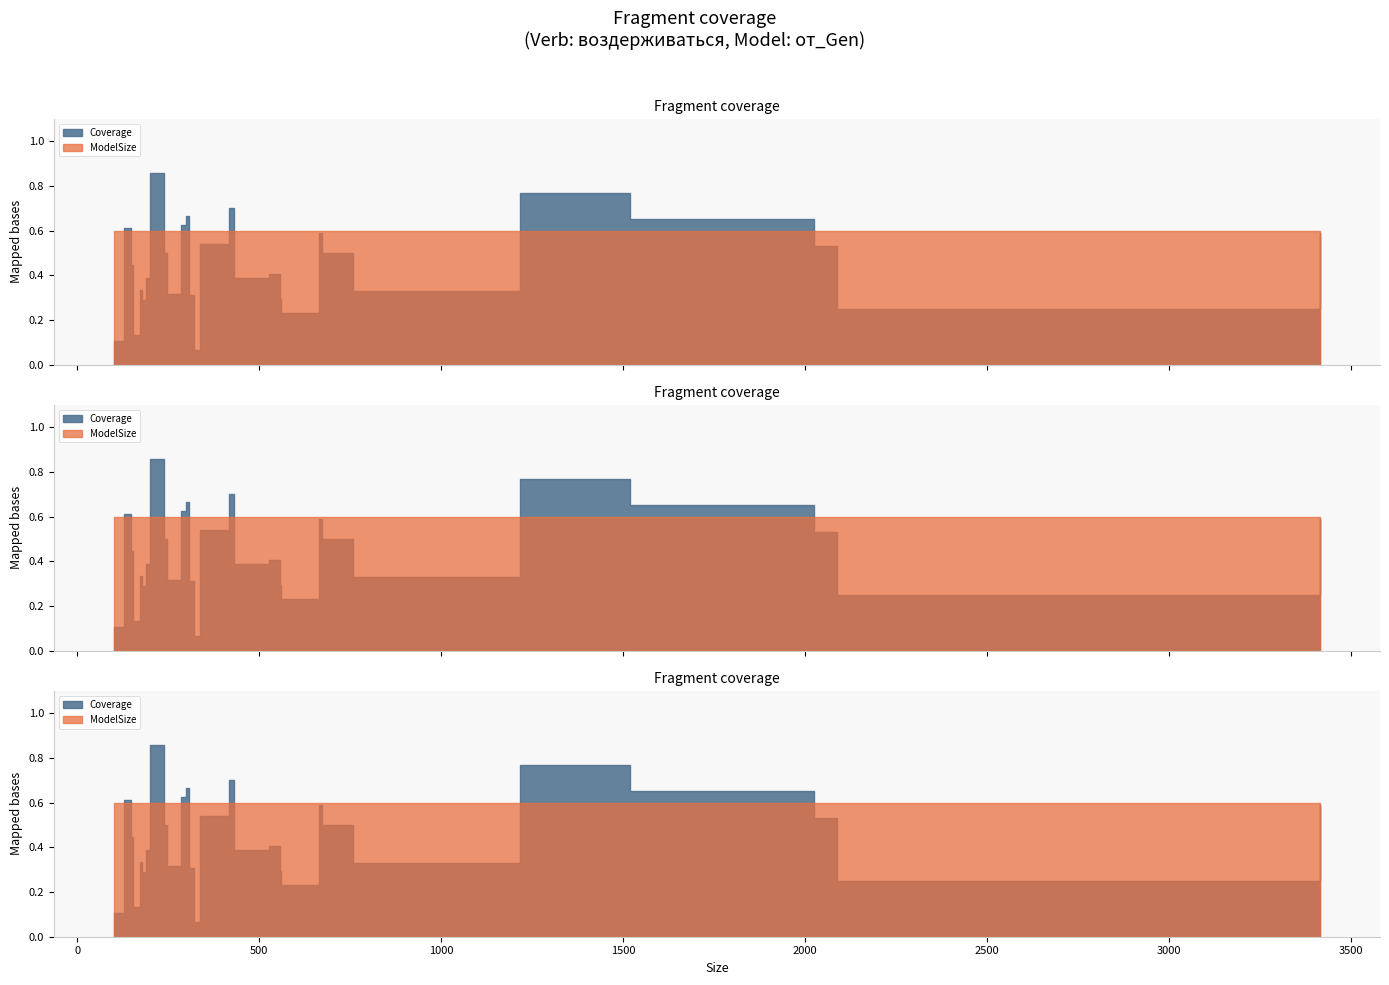

How many intersections are there between Coverage and ModelSize?

9